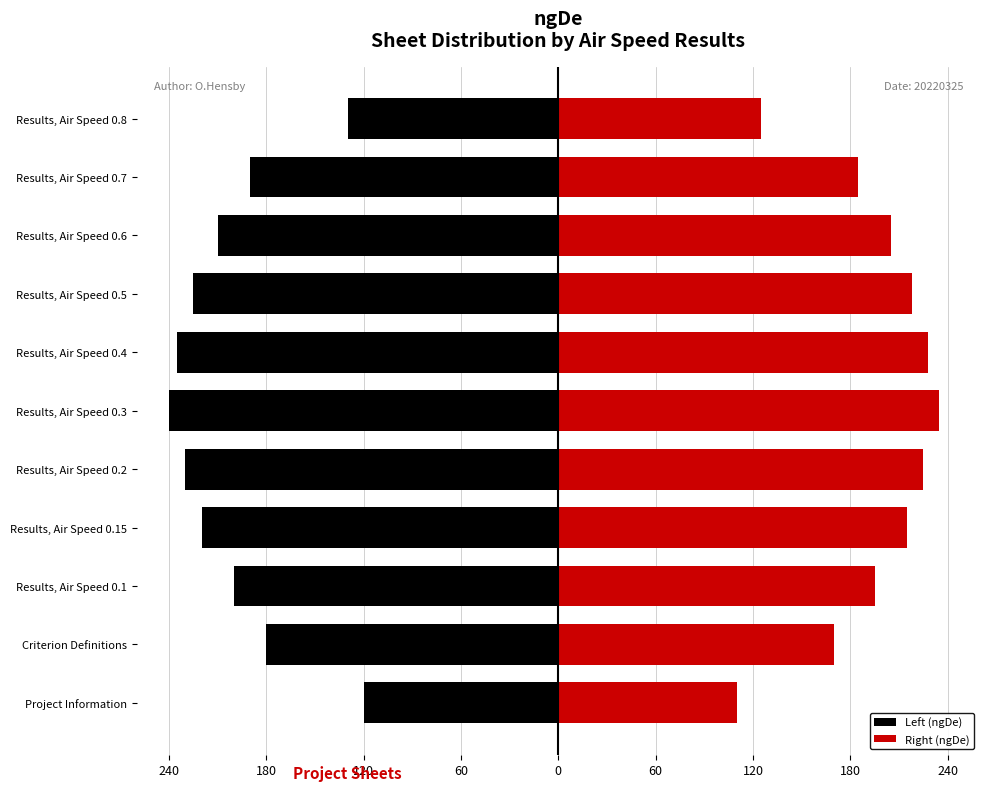

How many data points in Right (ngDe) are above 205?

5